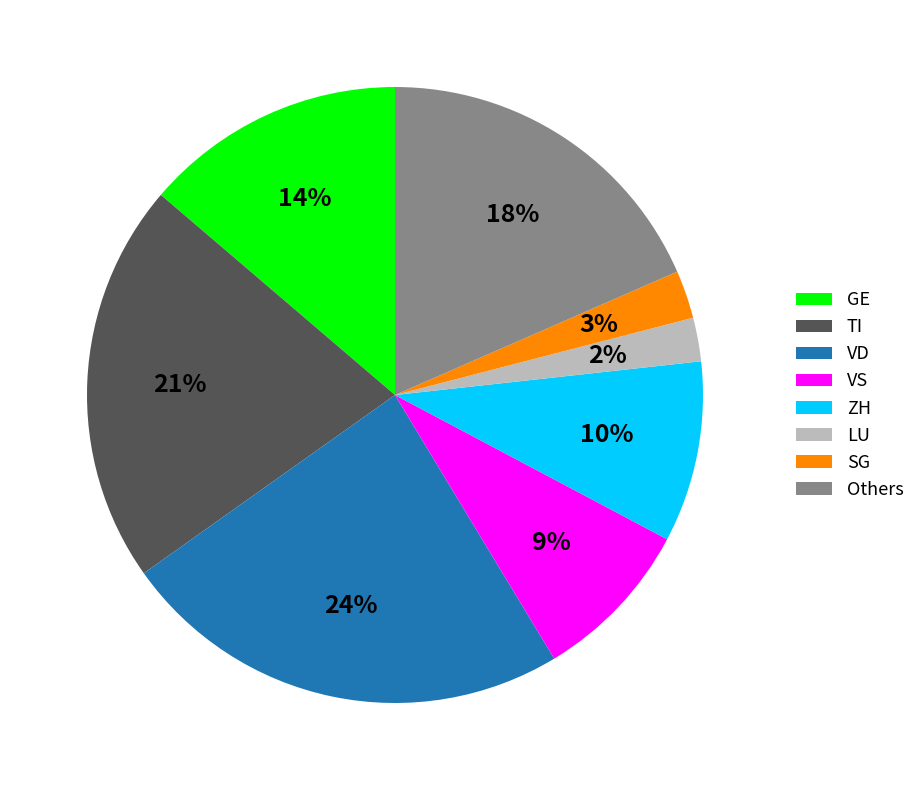

Count the number of slices in the pie.

8